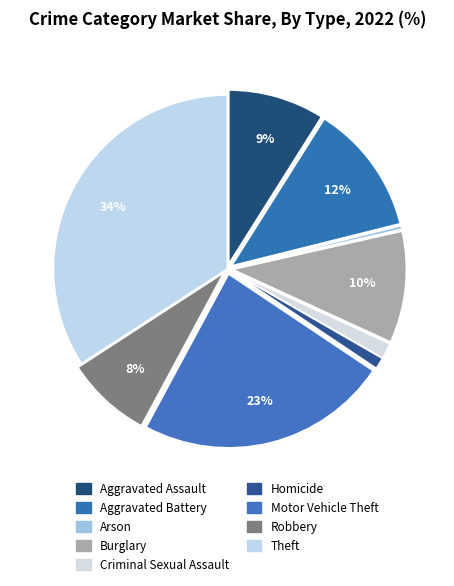

To the nearest percent, what is the combined percentage of Homicide and Motor Vehicle Theft?

25%